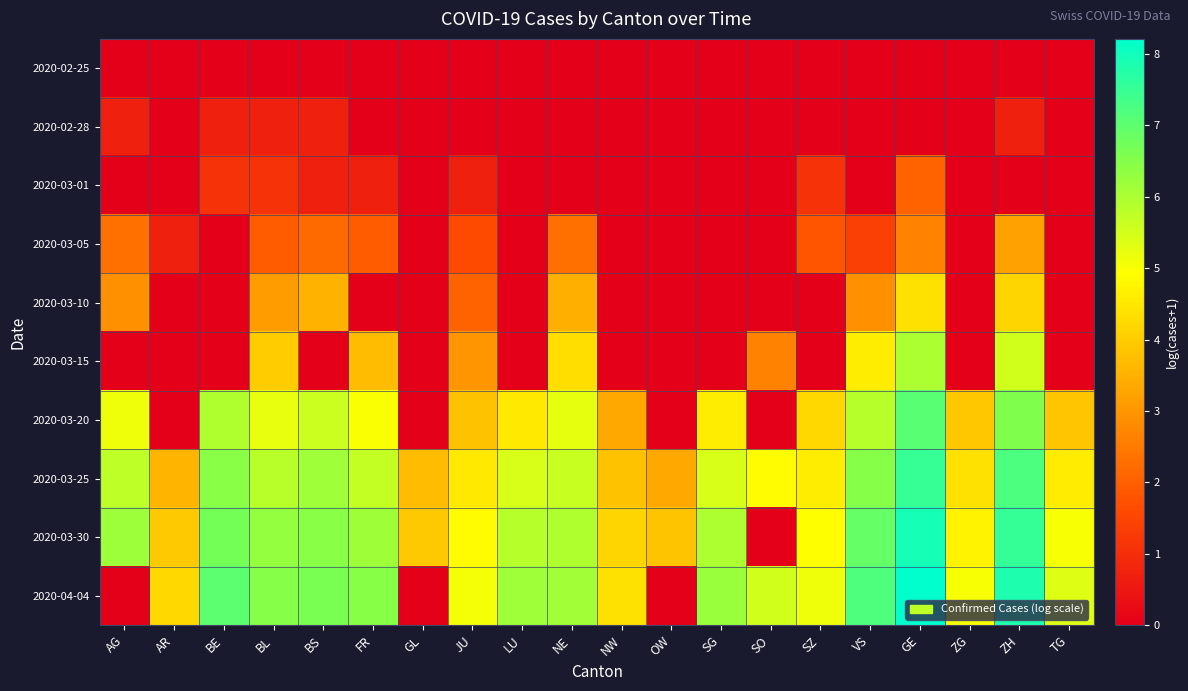

What is the difference between the highest and lowest values at AR?

4.2